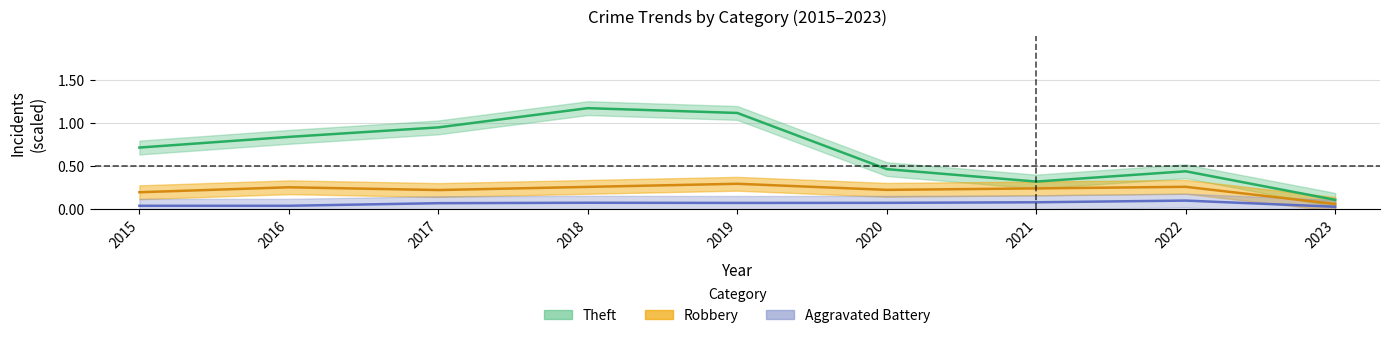

In Aggravated Battery, how many points are lower than both neighbors (excluding endpoints)?

1